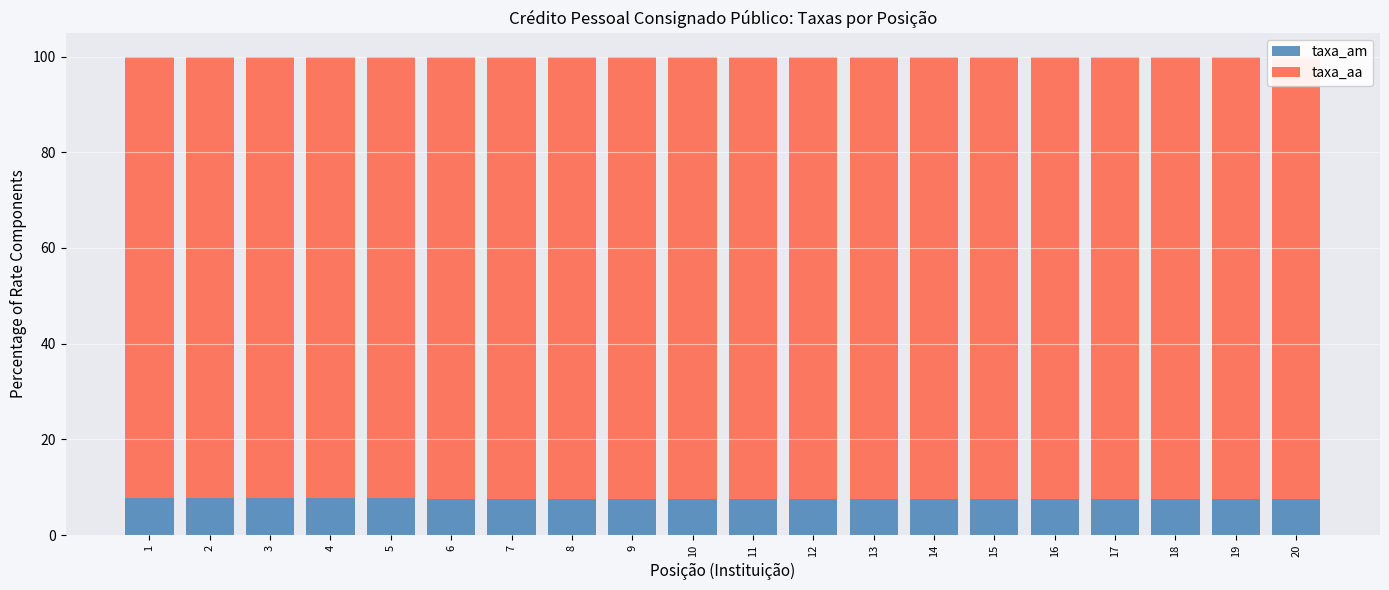

What is the value of the taxa_aa bar at the 8th from the left?

92.4